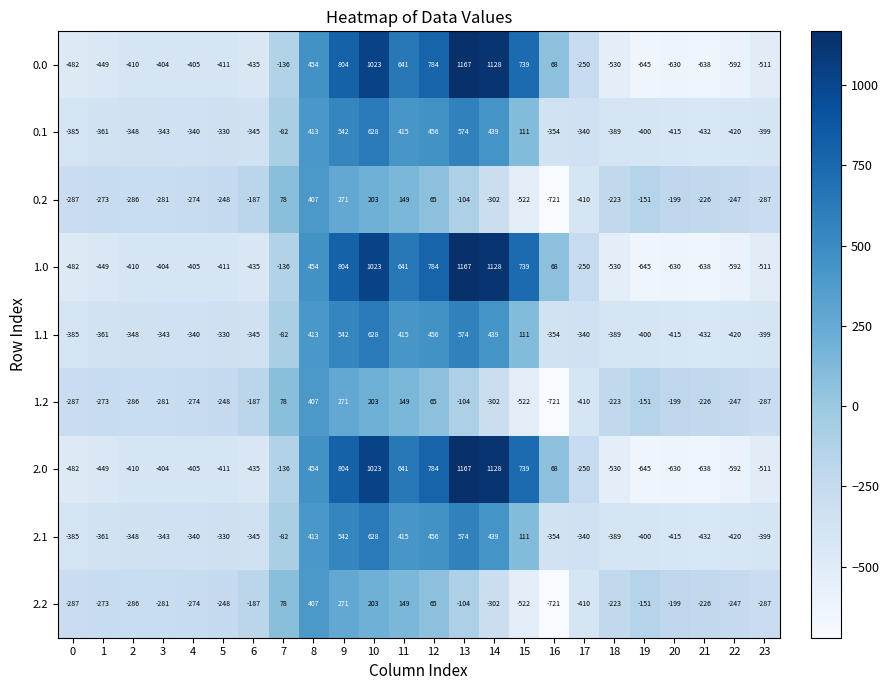

What is the average value of the 1.1 series?

-88